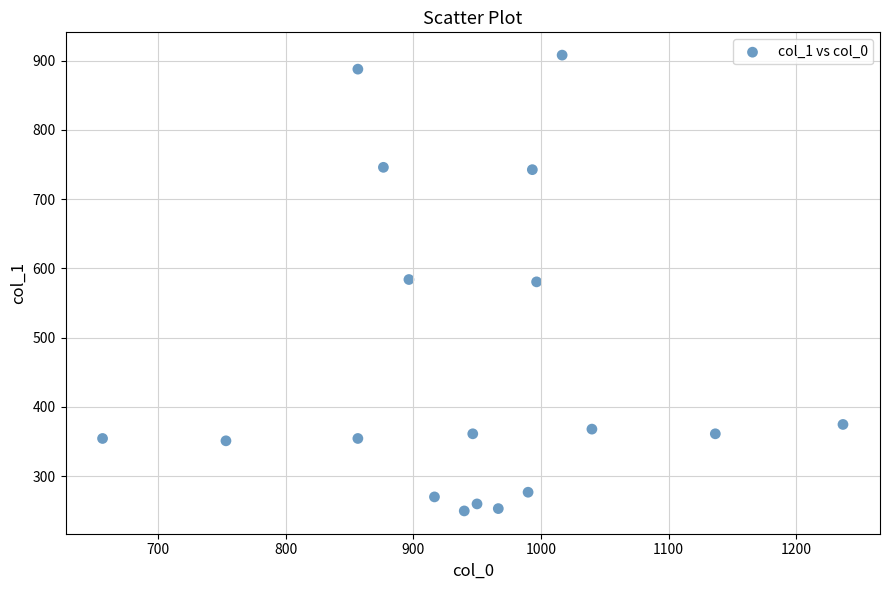

What is the range of X values (max minus min)?

580.0